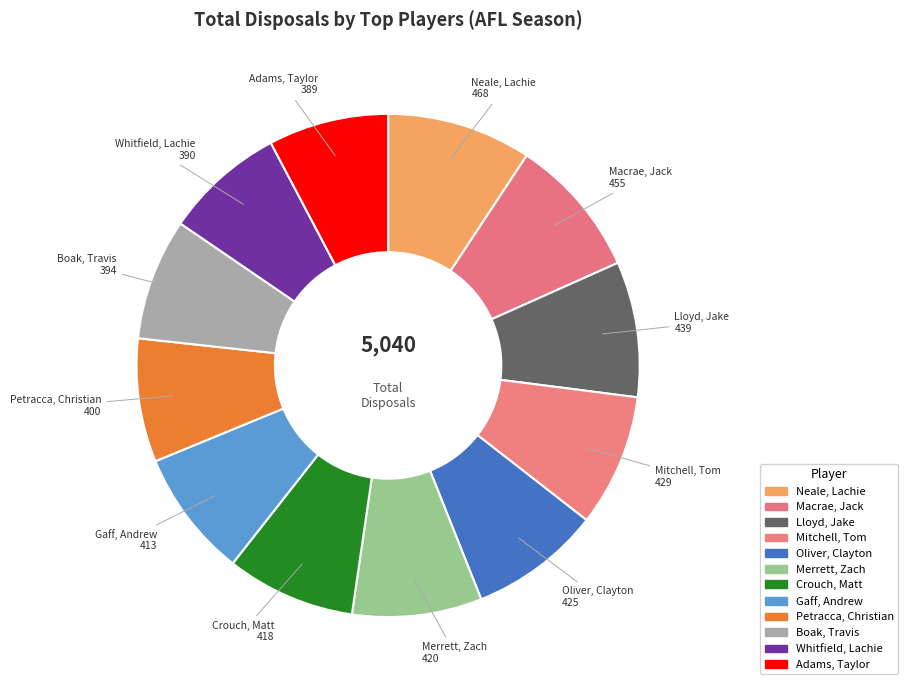

Which has a higher value, Neale, Lachie or Whitfield, Lachie?

Neale, Lachie